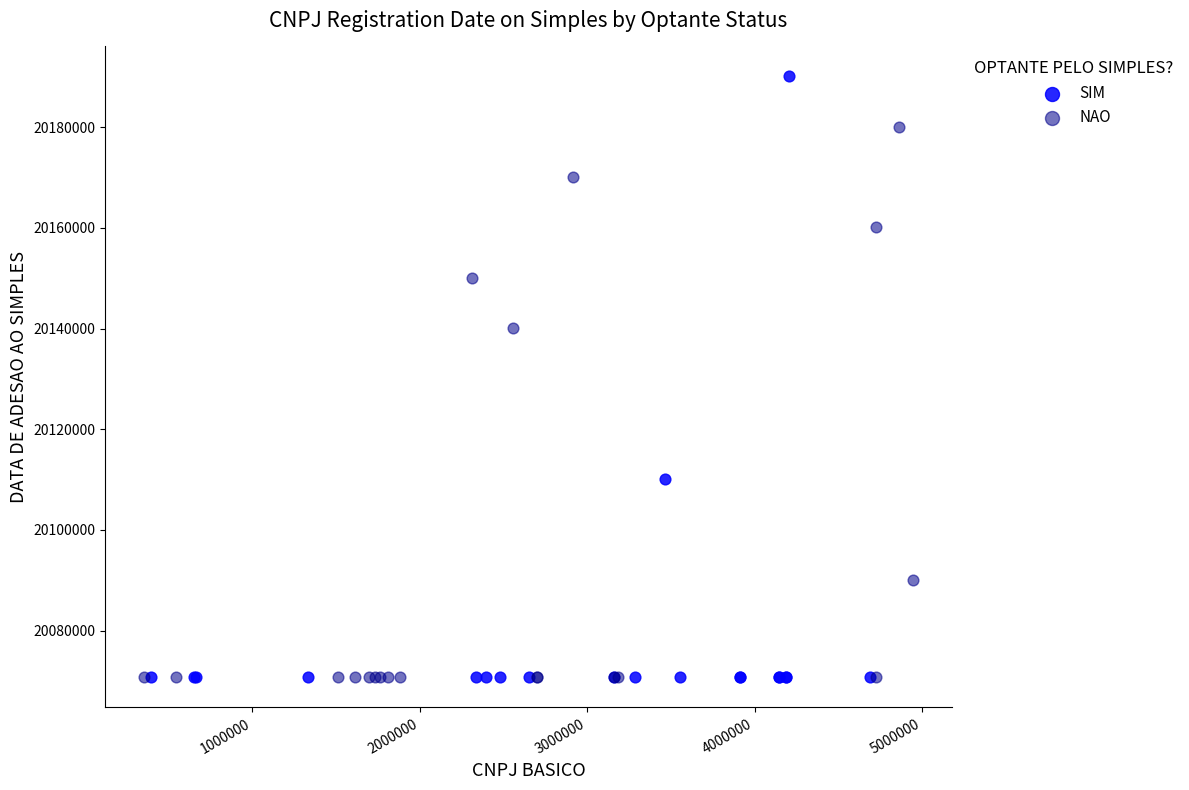

Which series has the widest spread of Y values?

SIM